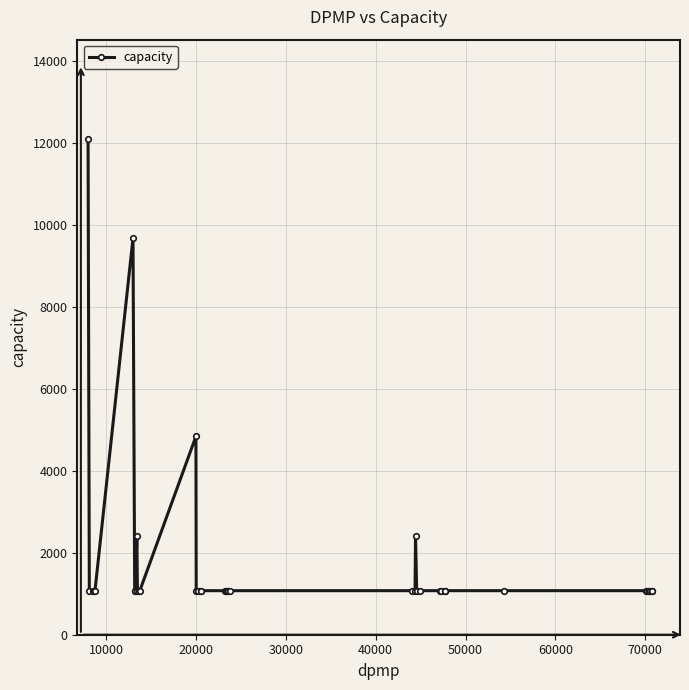

How many lines are shown in the chart?

1